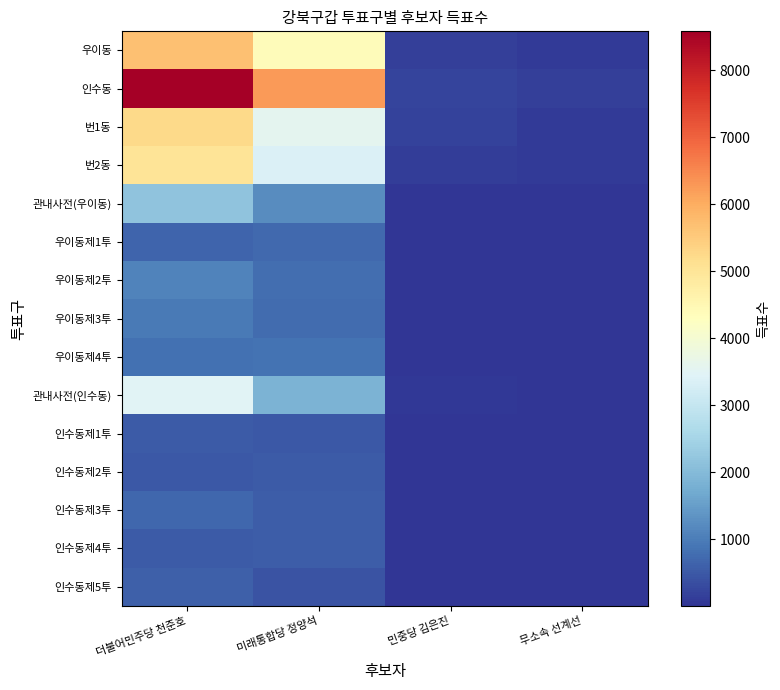

What is the spread (max minus min) of values at 무소속 선계선?

135